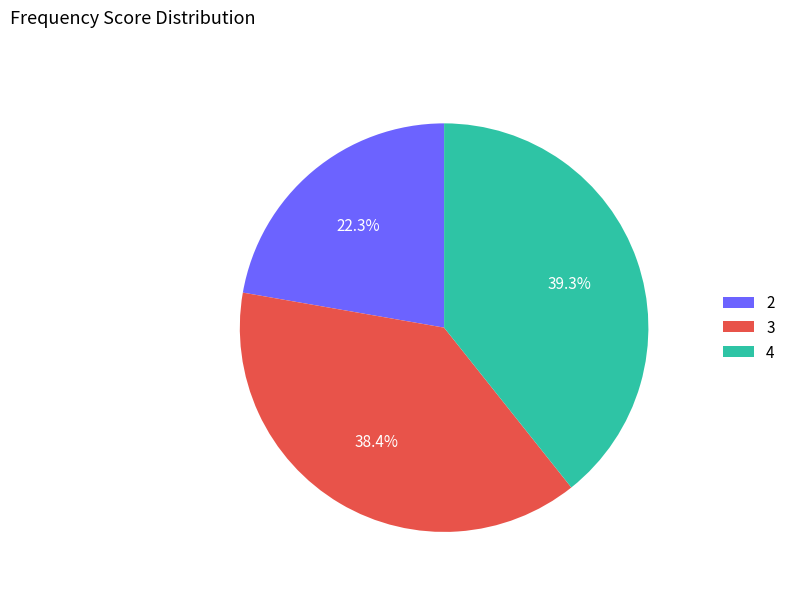

Which has a higher value, 3 or 2?

3